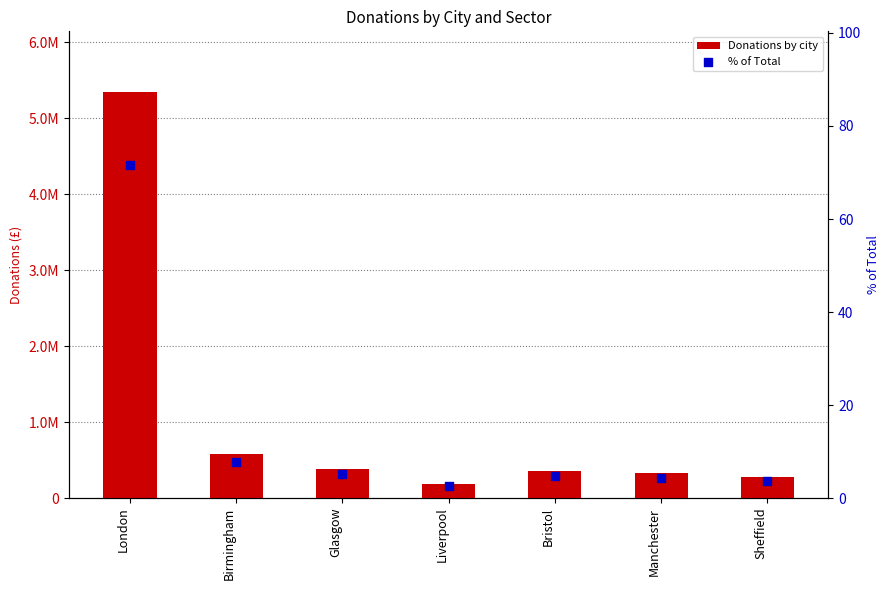

Which series reaches the minimum Y coordinate?

% of Total